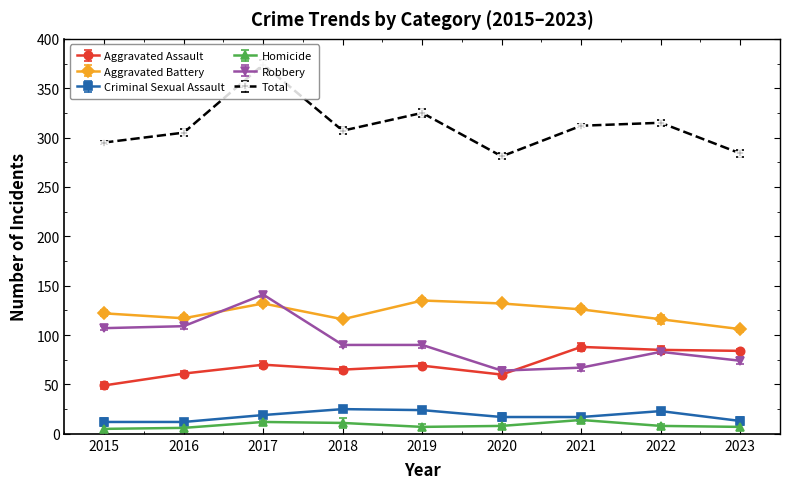

What is the difference between the highest and lowest values at 2021?

298